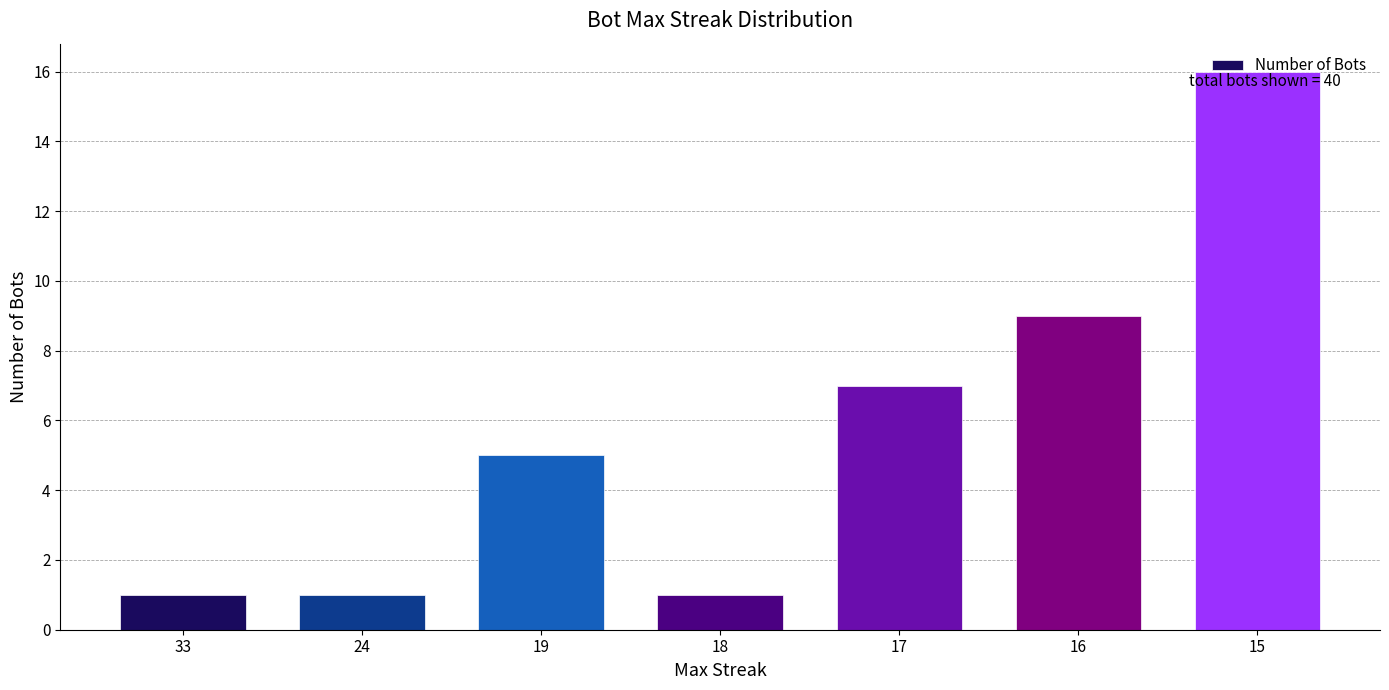

Approximately how many times larger is the value at 16 compared to 18?

9.0